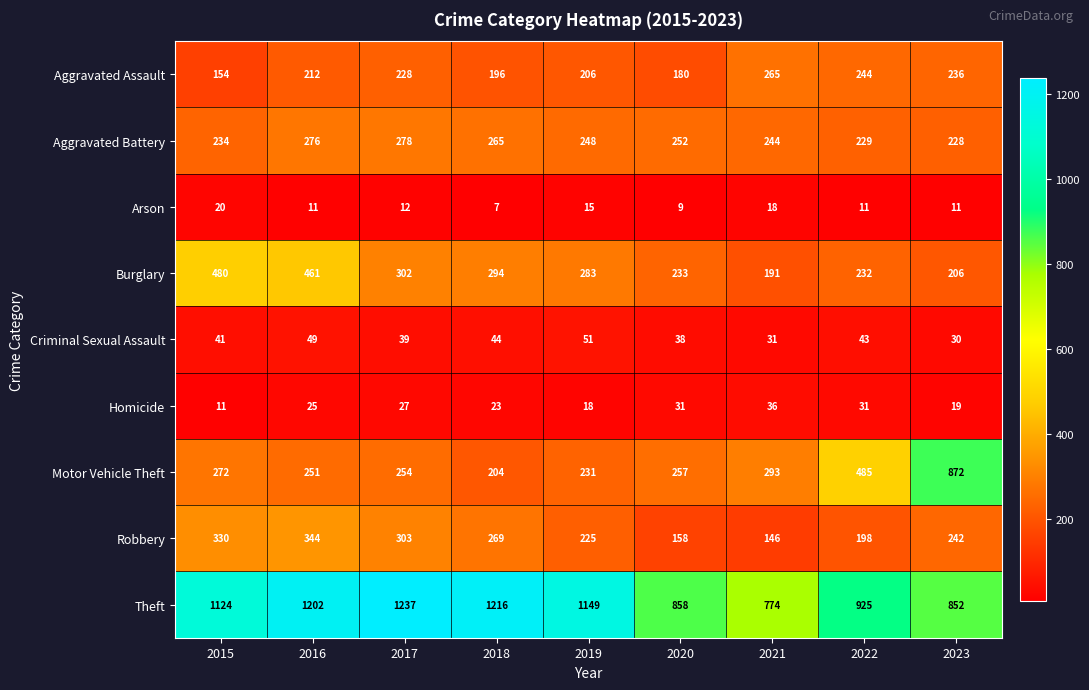

What is the smallest value displayed?

7